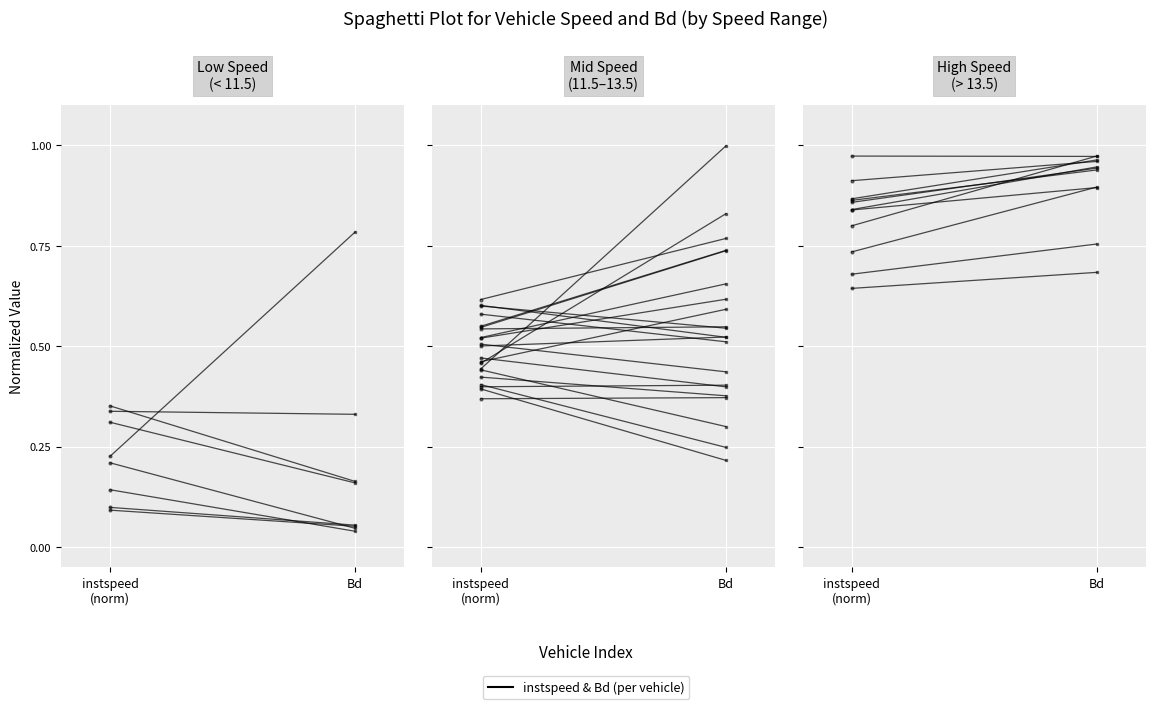

Count the number of data series in this chart.

1